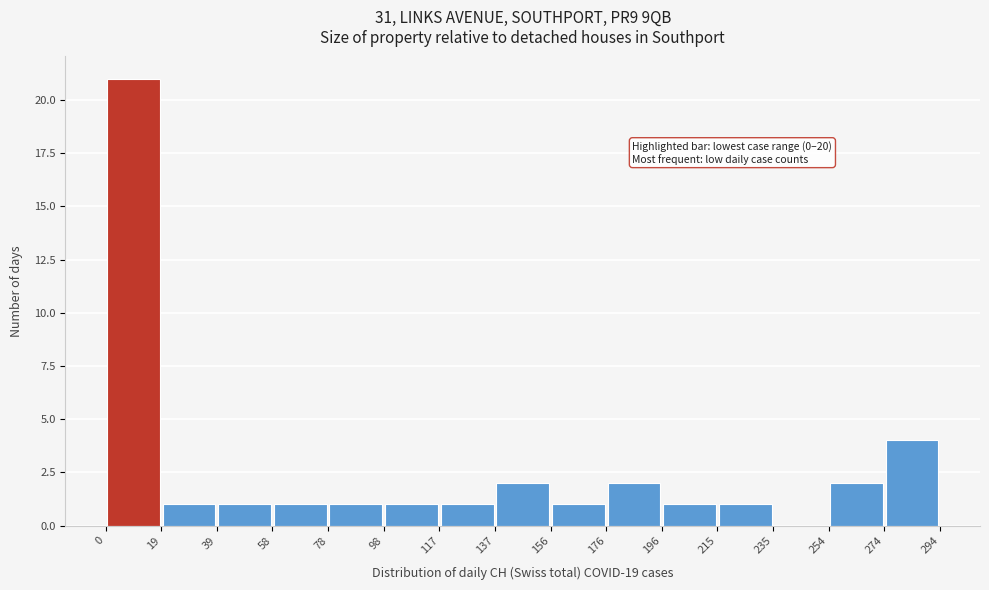

Which range on the x-axis has the tallest bar?

0 to 19